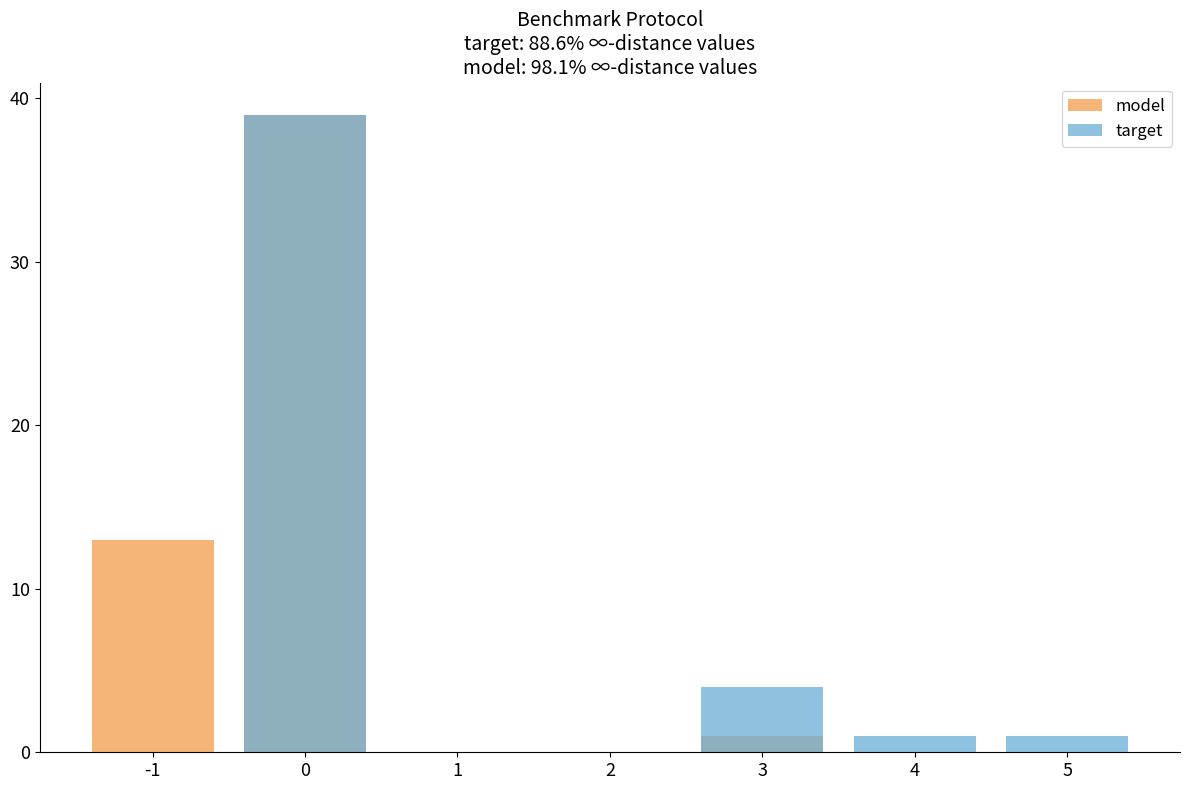

Reading left to right, transcribe all the data shown in this chart.

model: -1=13	0=39	1=0	2=0	3=1	4=0	5=0
target: -1=0	0=39	1=0	2=0	3=4	4=1	5=1